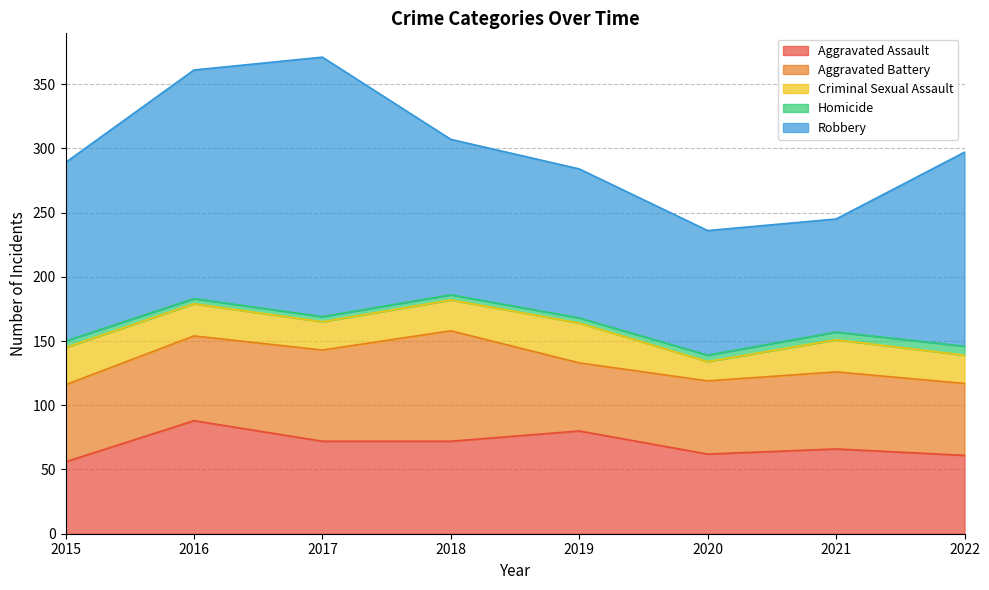

Does the chart have visible grid lines?

Yes